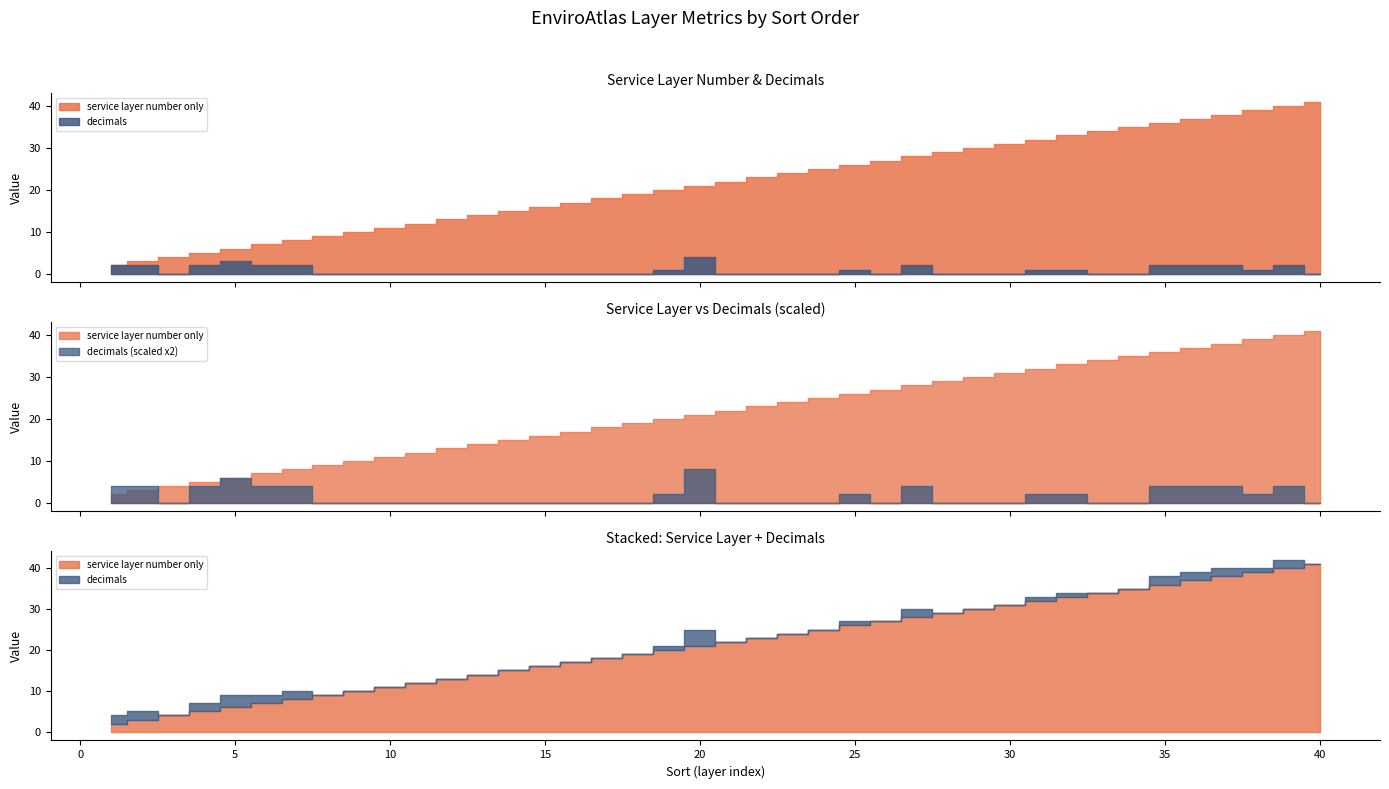

True or false: service layer number only has a value of 15 at 14.

True